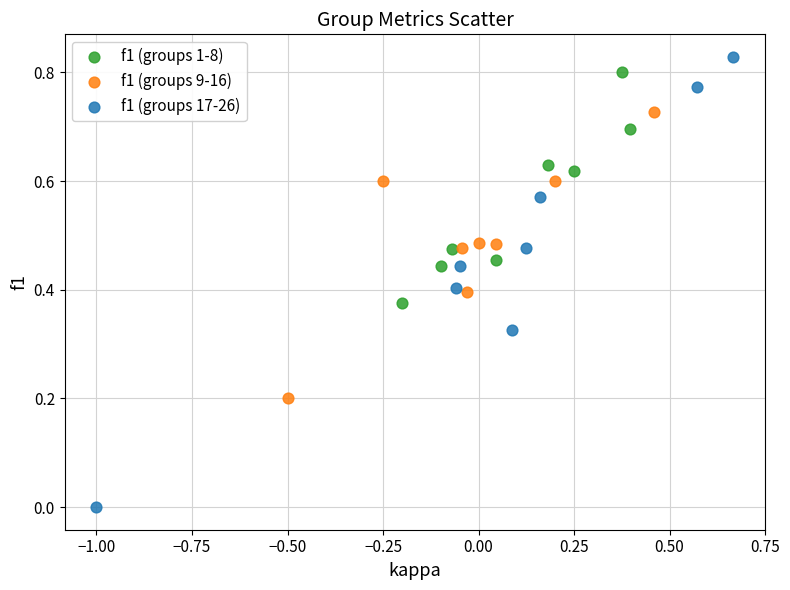

Which series reaches the minimum Y coordinate?

f1 (groups 17-26)